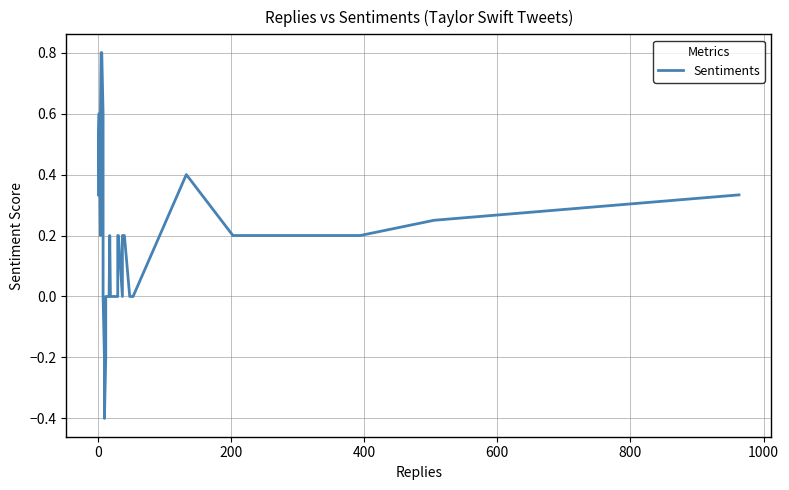

Reading left to right, extract all data points from this chart.

0.3	0.5	0.6	0.4	0.4	0.4	0.2	0.2	0.2	0.4	0.6	0.8	0.8	0.8	0.6	0.2	0.0	-0.2	-0.4	-0.2	0.0	0.0	0.0	0.2	0.0	0.0	0.0	0.2	0.2	0.0	0.2	0.2	0.0	0.0	0.4	0.2	0.2	0.2	0.3